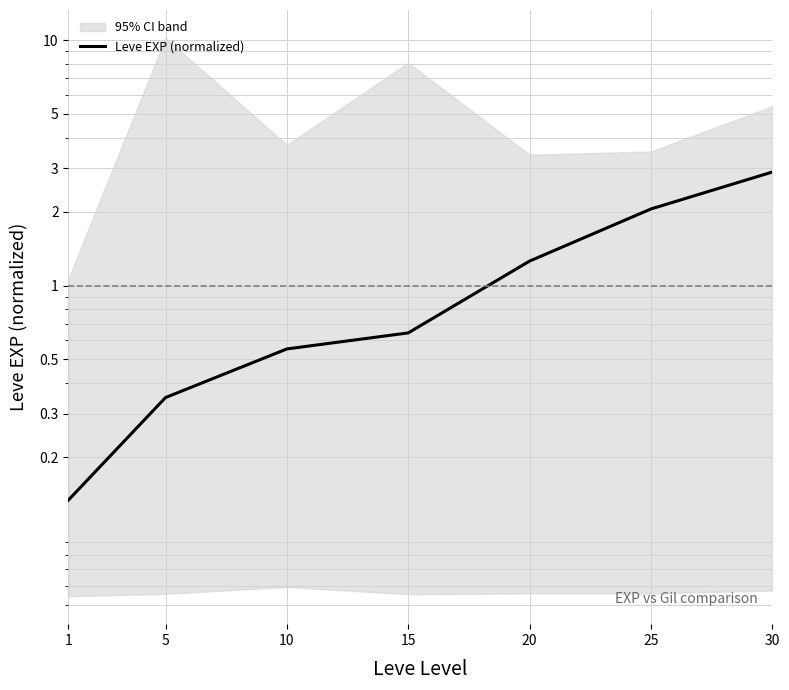

Rank the categories by value from lowest to highest.

1, 5, 10, 15, 20, 25, 30